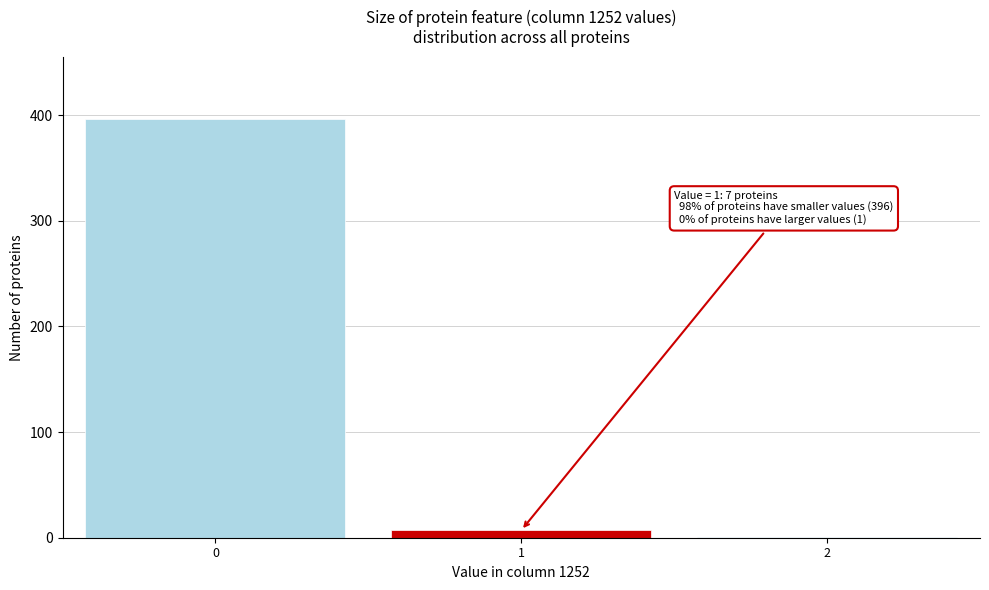

Reading left to right, what are all the values shown in this chart?

0=396	1=7	2=1